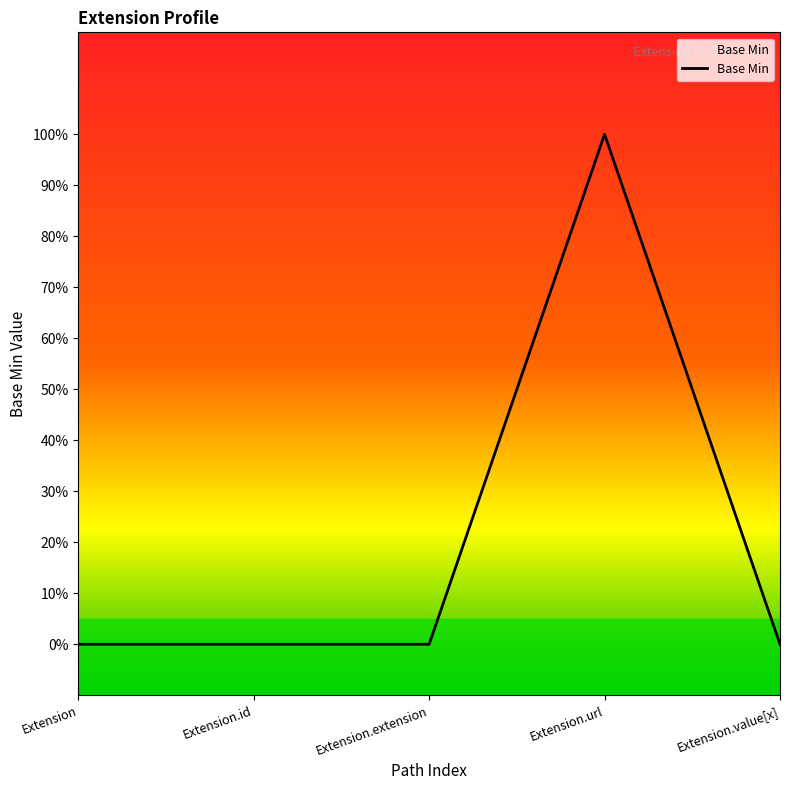

Reading left to right, extract all data points from this chart.

Extension=0	Extension.id=0	Extension.extension=0	Extension.url=1	Extension.value[x]=0